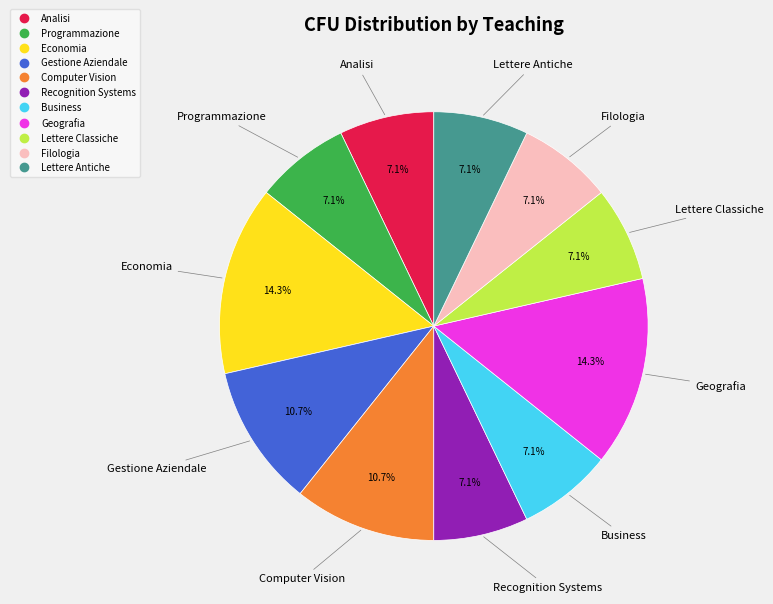

What is the ratio of the value at Programmazione to the value at Lettere Antiche?

1.0